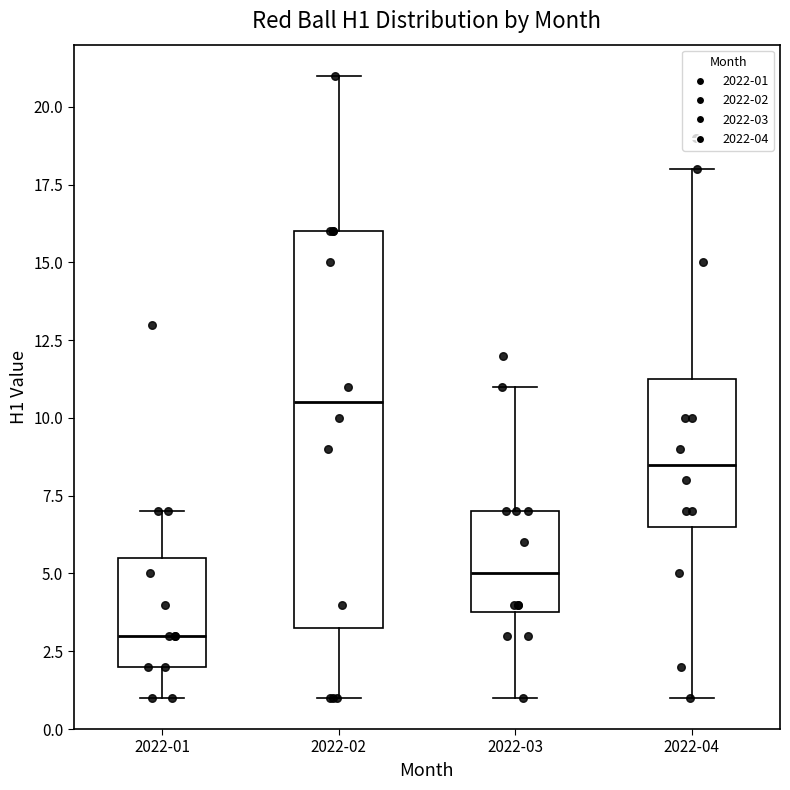

Which box is the tallest, from its lower edge to its upper edge?

2022-02